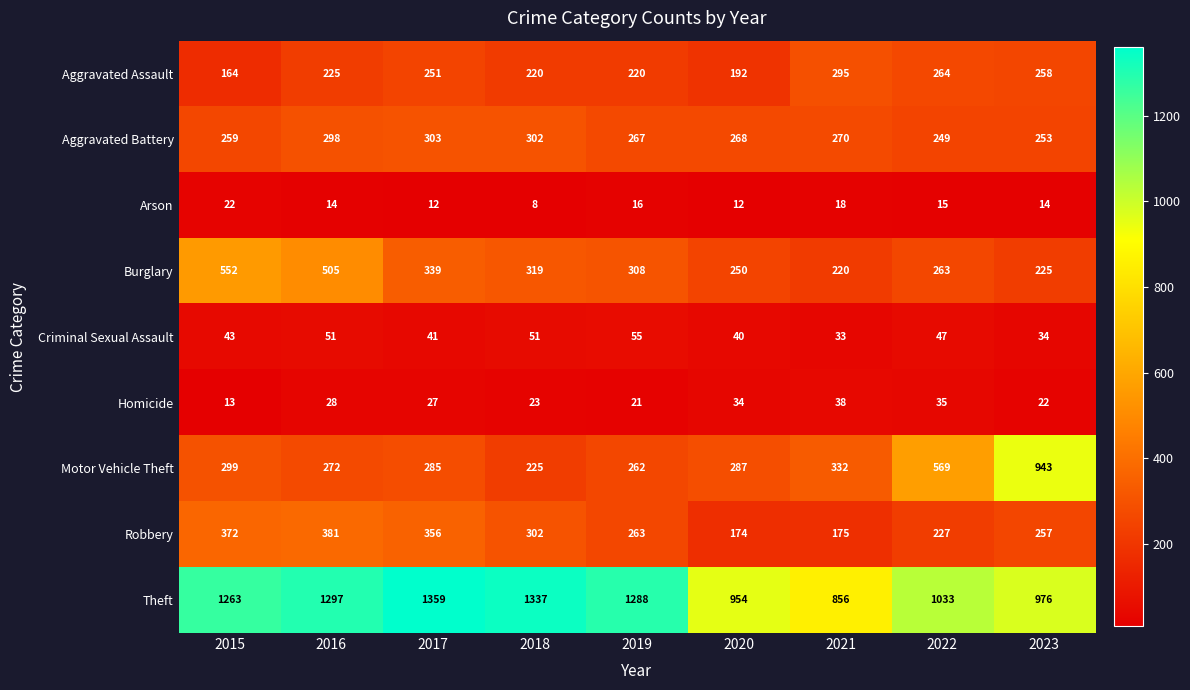

Rank the categories by Burglary value from lowest to highest.

2021, 2023, 2020, 2022, 2019, 2018, 2017, 2016, 2015